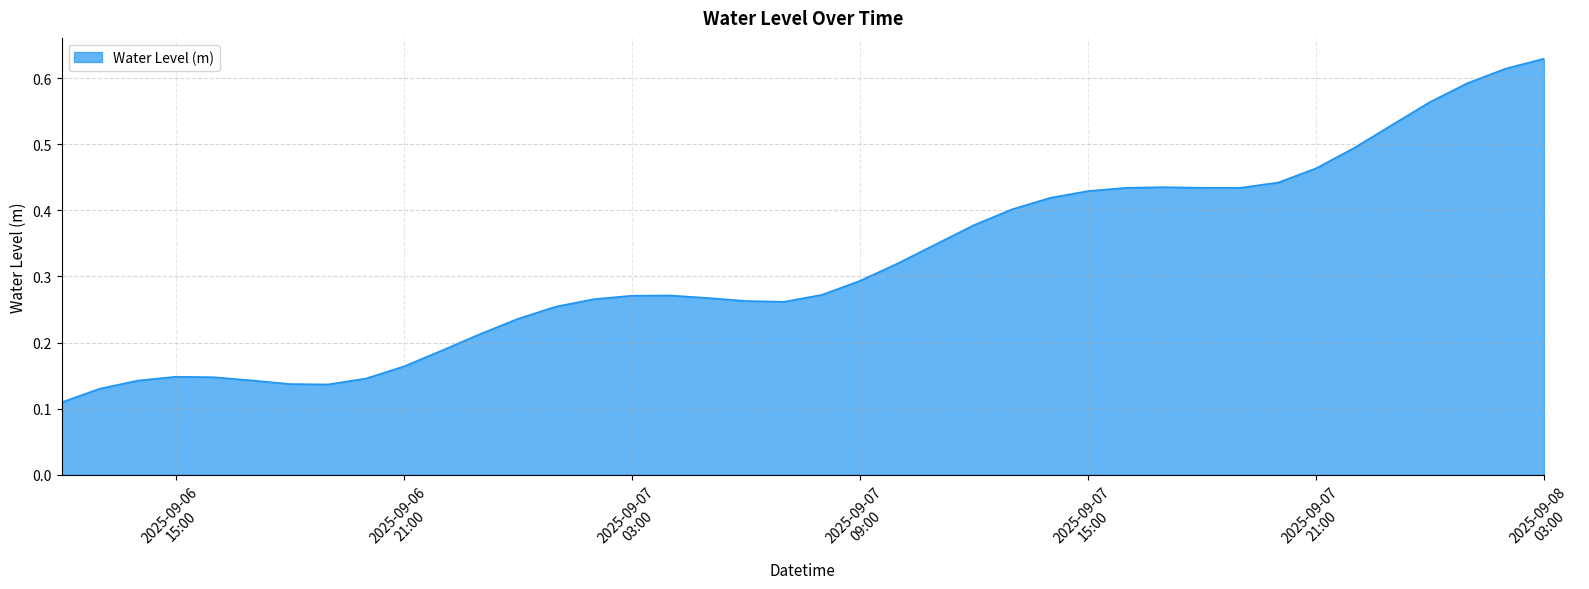

How many interior local peaks (higher than both neighbors) does the data have?

3